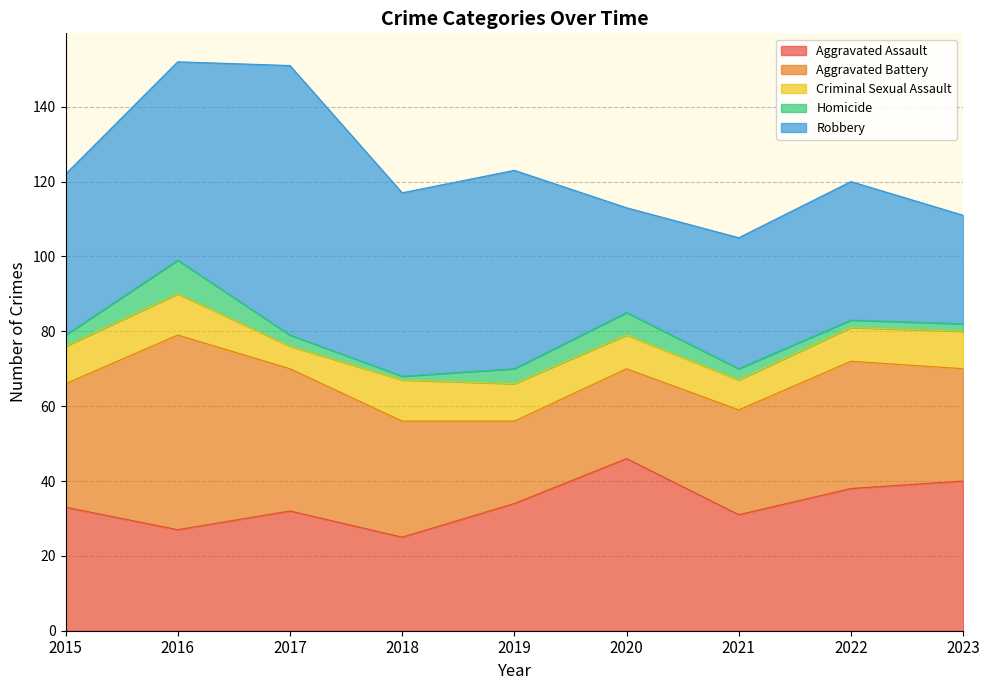

Reading left to right, transcribe all the data shown in this chart.

Aggravated Assault: 33	27	32	25	34	46	31	38	40
Aggravated Battery: 33	52	38	31	22	24	28	34	30
Criminal Sexual Assault: 10	11	6	11	10	9	8	9	10
Homicide: 3	9	3	1	4	6	3	2	2
Robbery: 43	53	72	49	53	28	35	37	29